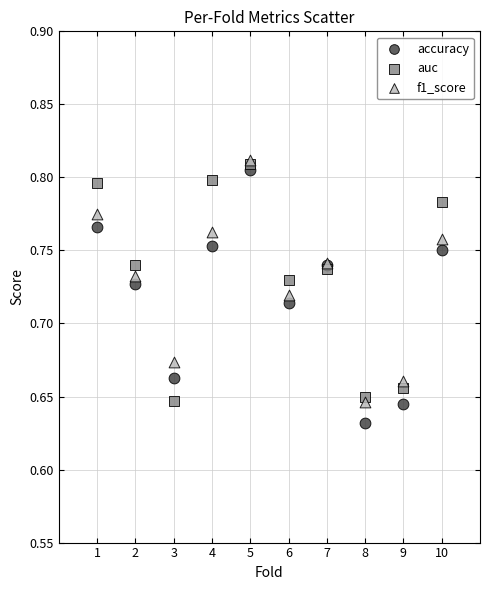

Which series reaches the minimum Y coordinate?

accuracy